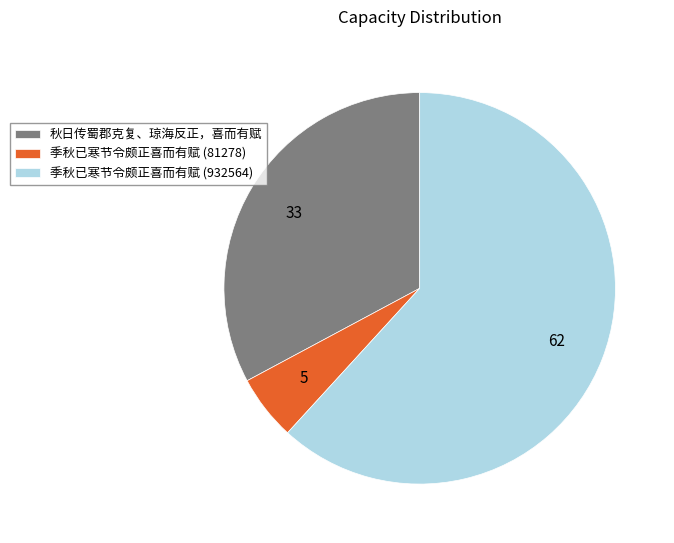

How many slices are in this pie chart?

3